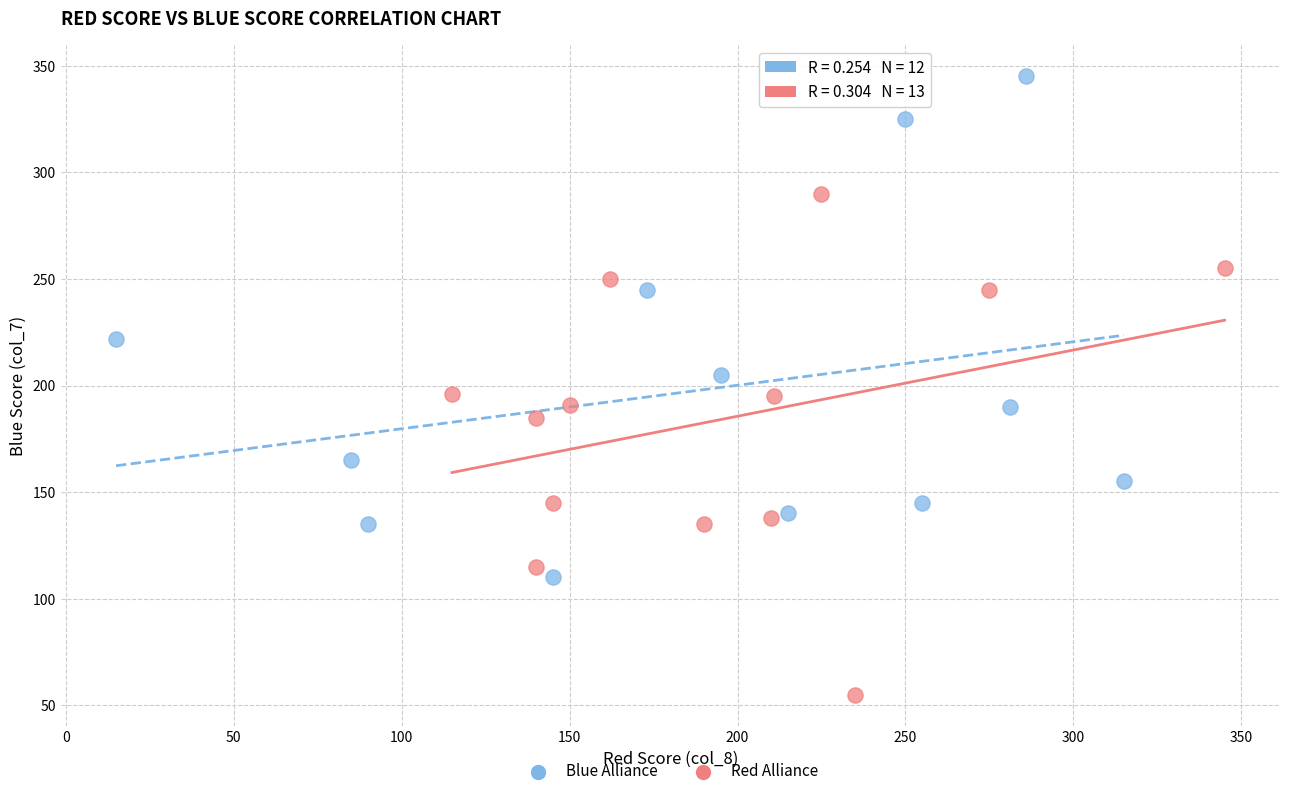

Which series contains the highest Y value?

Blue Alliance